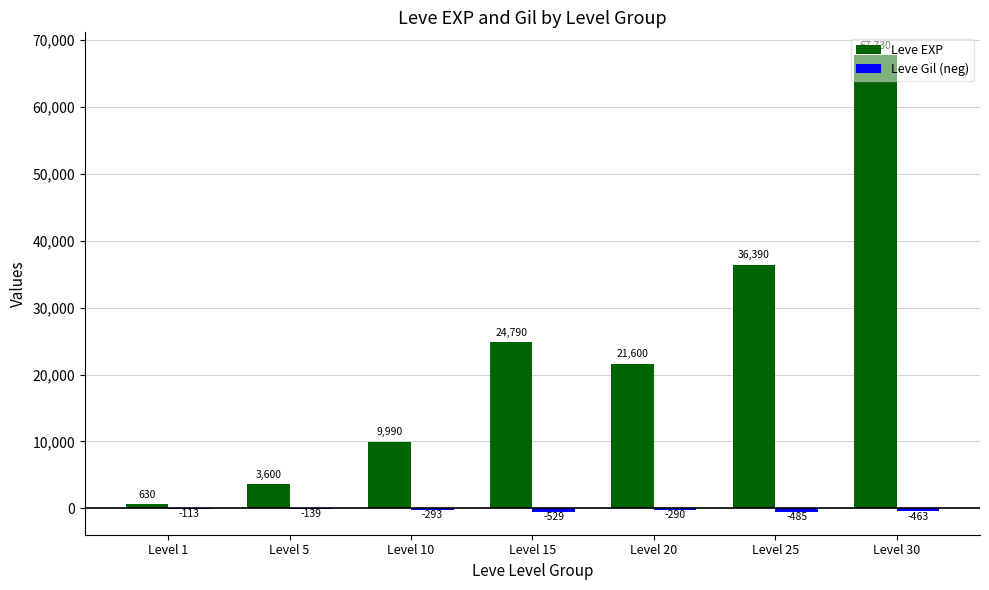

What is the sum of the Leve EXP values at Level 30 and Level 20?

89330